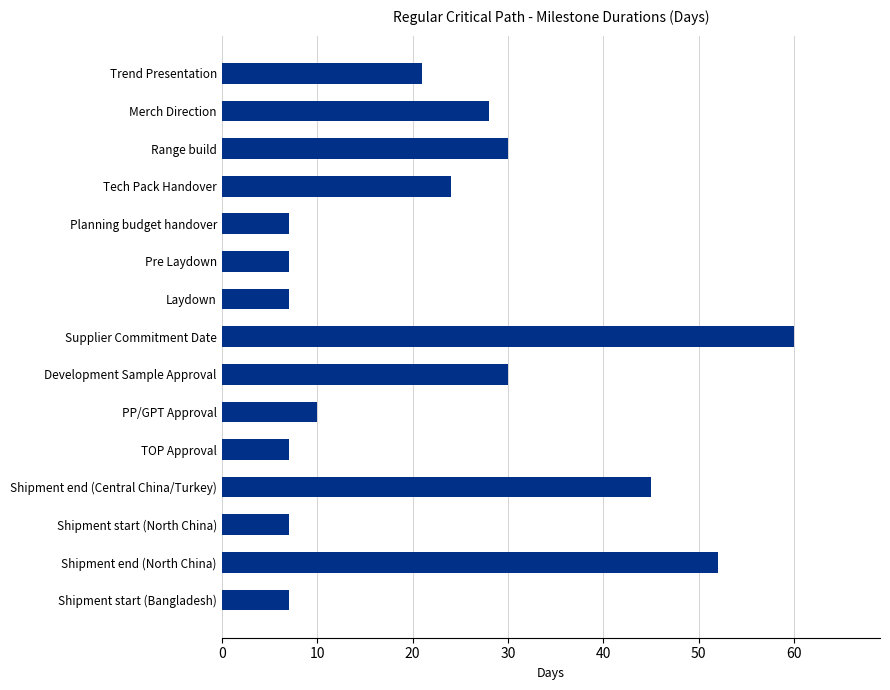

Is it true that the value at Shipment end (North China) is 52?

True